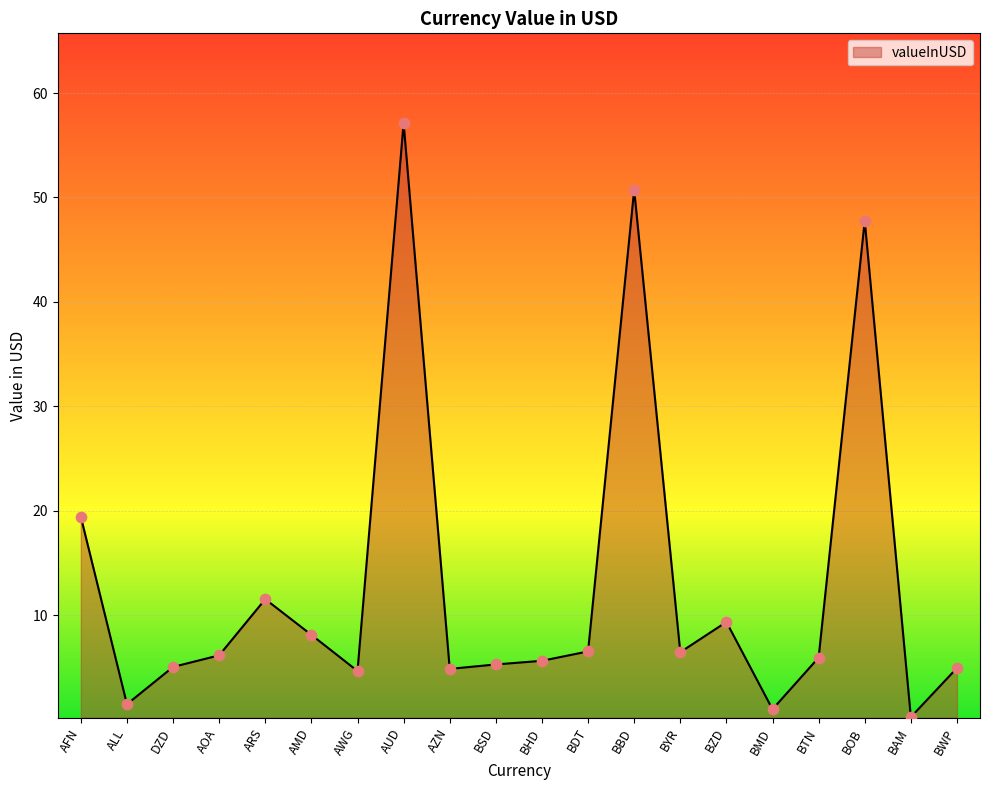

Approximately how many times larger is the value at AMD compared to BSD?

1.5